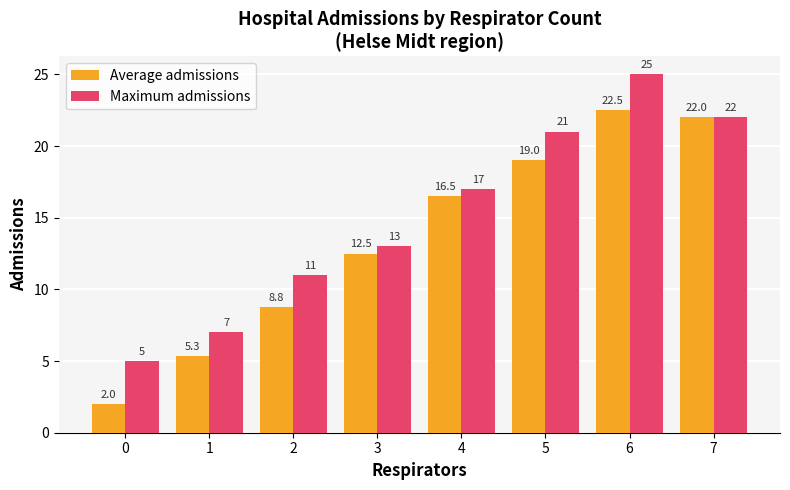

The value of Average admissions at 5 is 19.0. True or false?

True